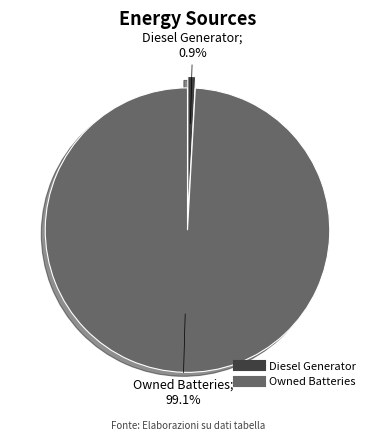

Is there any slice that represents more than half of the pie?

Yes